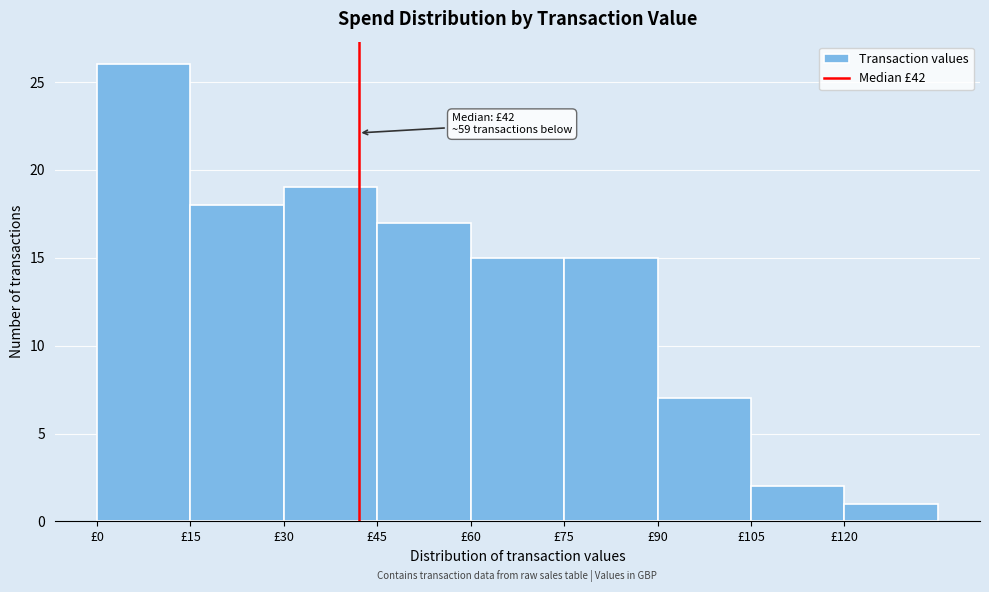

Over which range of the x-axis is the bar tallest?

0 to 15